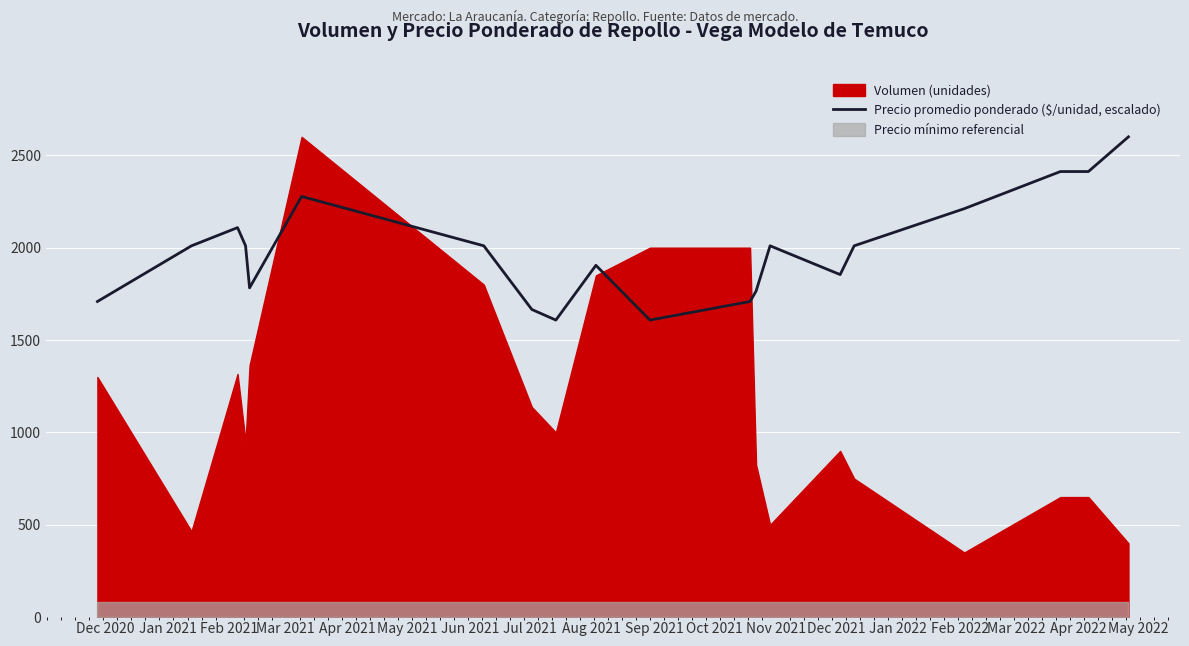

What is the minimum value for Precio promedio ponderado ($/unidad, escalado)?

1608.0